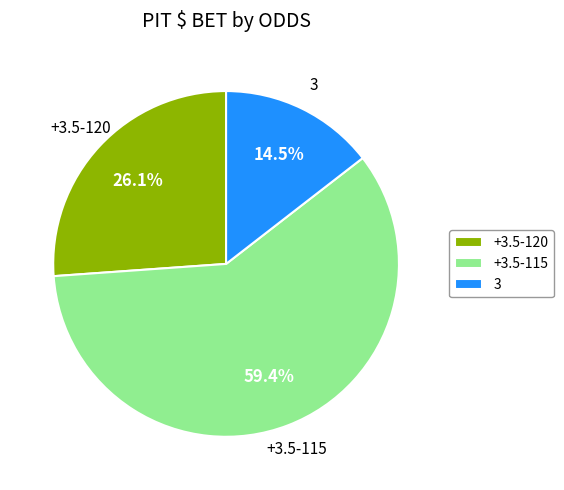

Is there a majority slice in this chart?

Yes